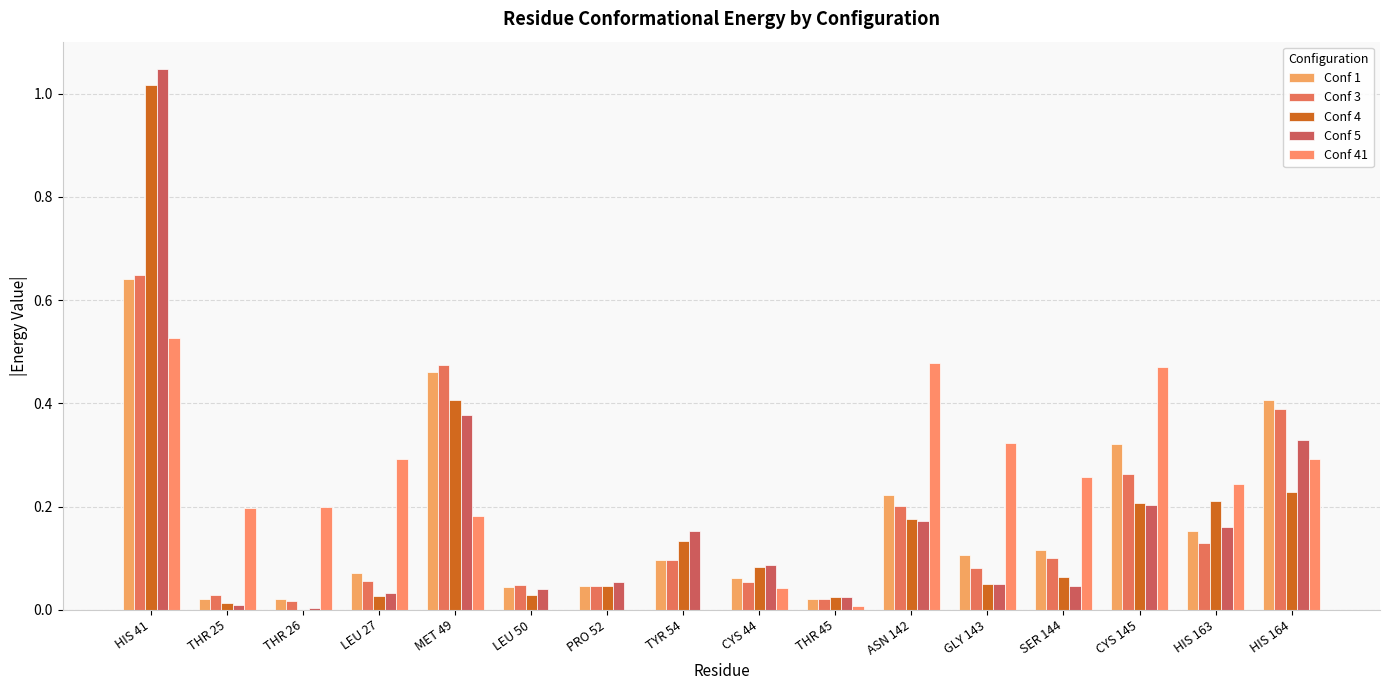

At which label is Conf 4 closest to 0?

THR 26